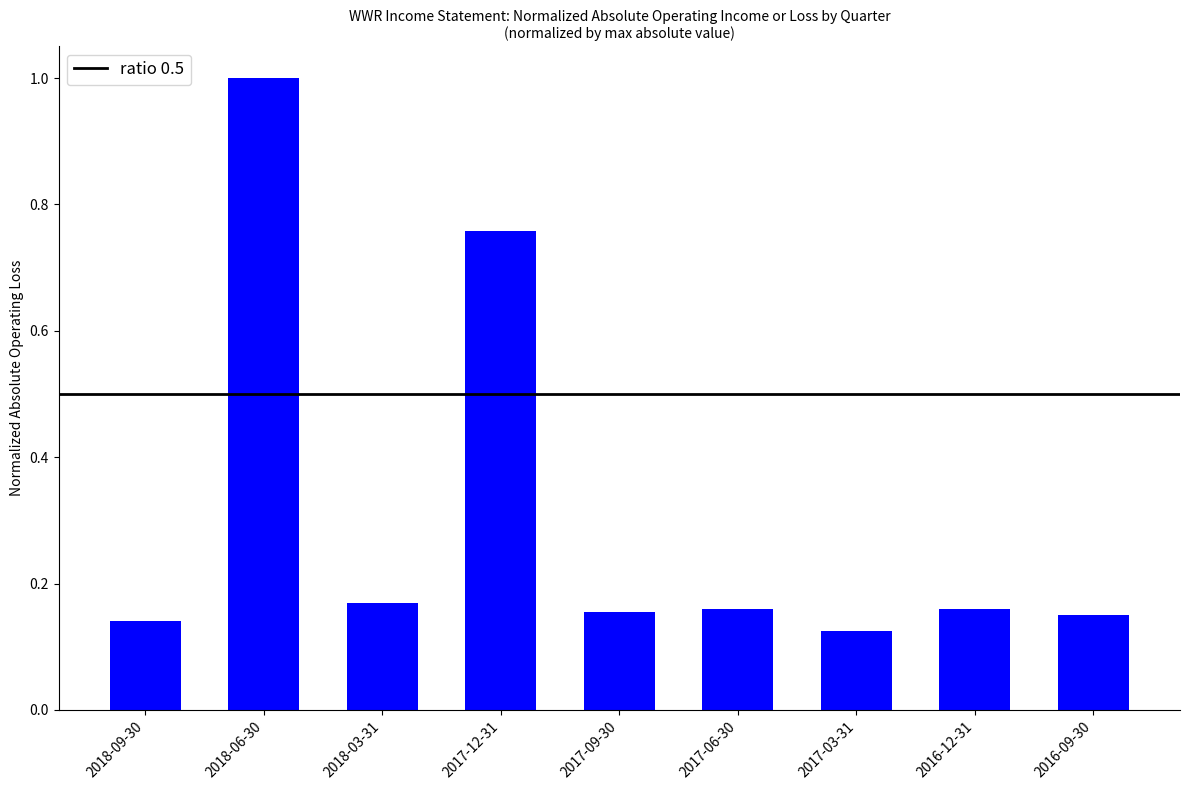

The chart shows a value of 0.1 at 2016-12-31. True or false?

False